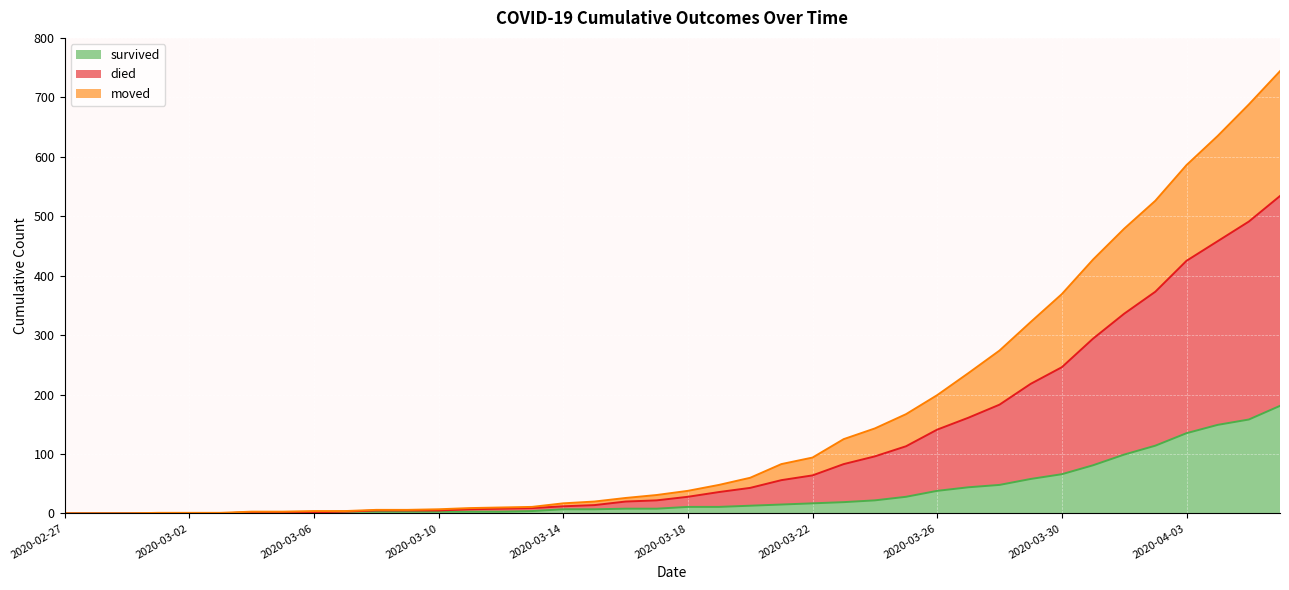

True or false: moved and survived intersect in this chart.

False